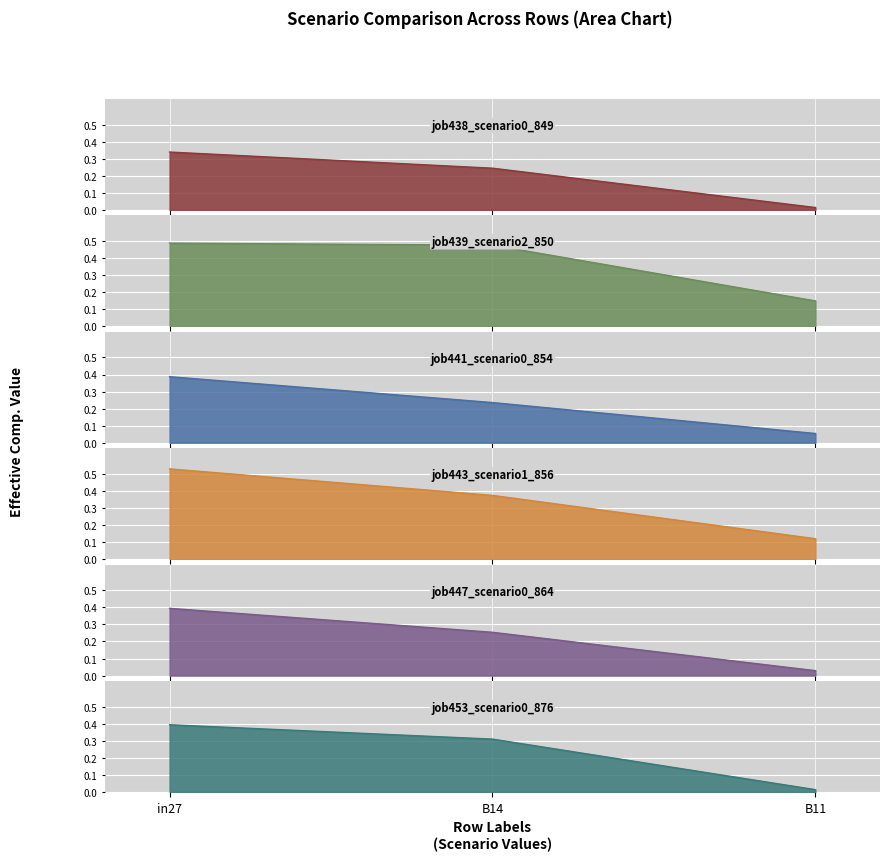

What is the value of the job439_scenario2_850 point at the 1st from the left?

0.5